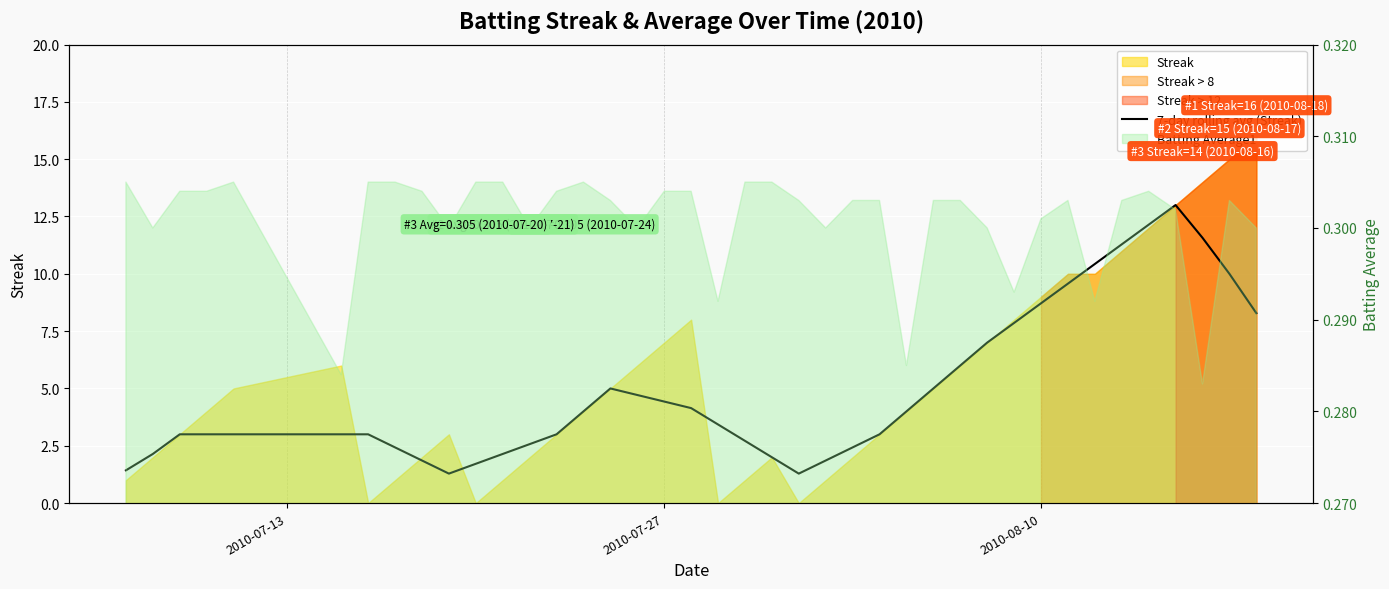

Does the chart display data point markers on the line(s)?

No